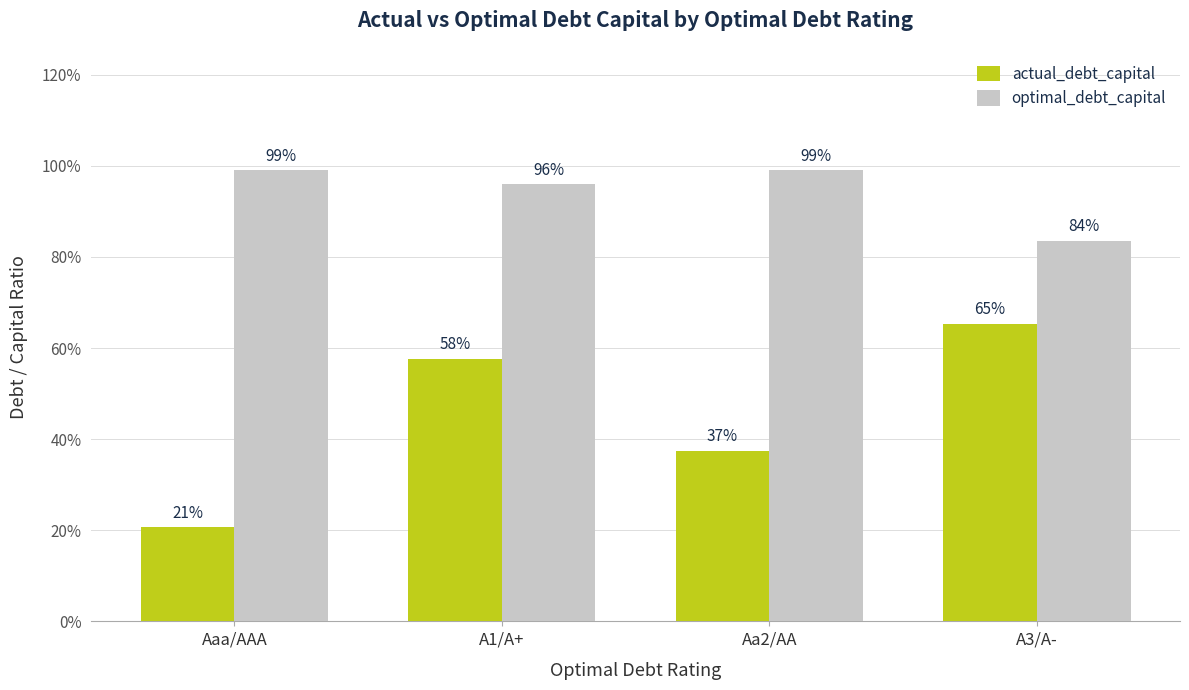

Reading left to right, what are all the values shown in this chart?

actual_debt_capital: 0.2	0.6	0.4	0.7
optimal_debt_capital: 1.0	1.0	1.0	0.8